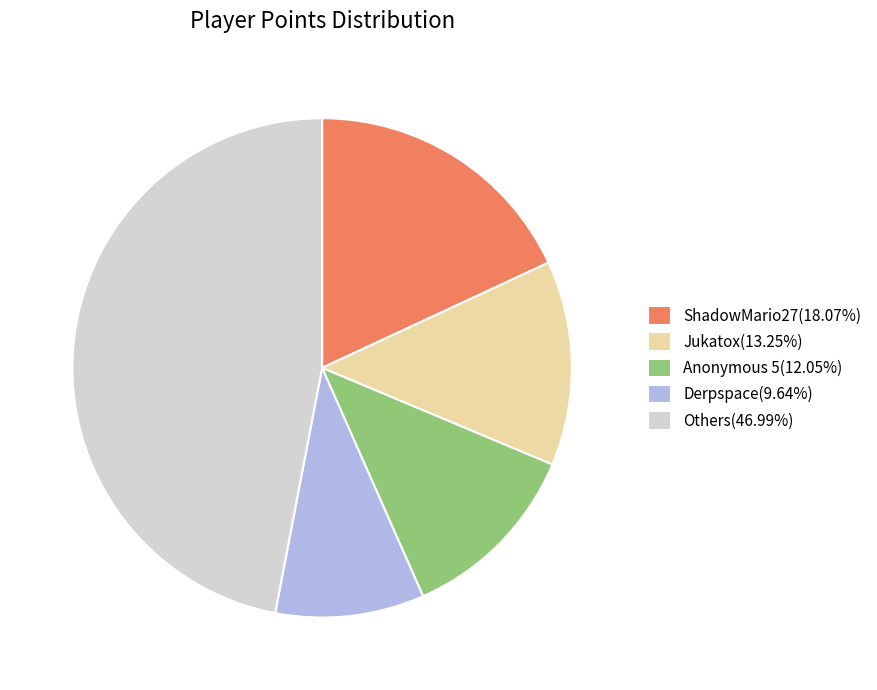

Is the sum of Jukatox(13.25%) and Anonymous 5(12.05%) greater than half?

No